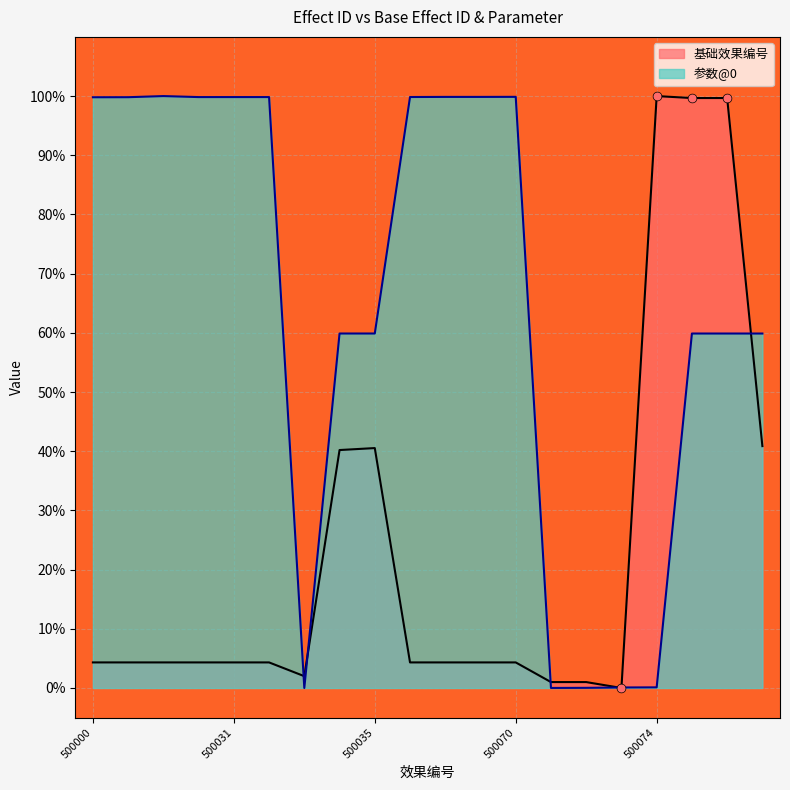

What are all the series names shown in the legend?

基础效果编号, 参数@0